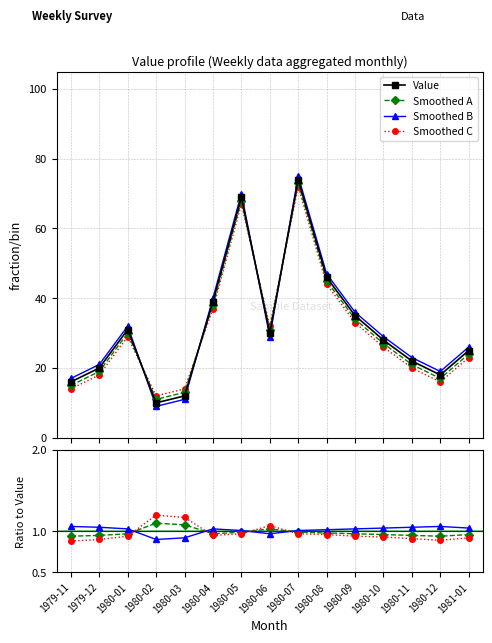

What is the difference between the maximum and second lowest values in the Value series?

62.0